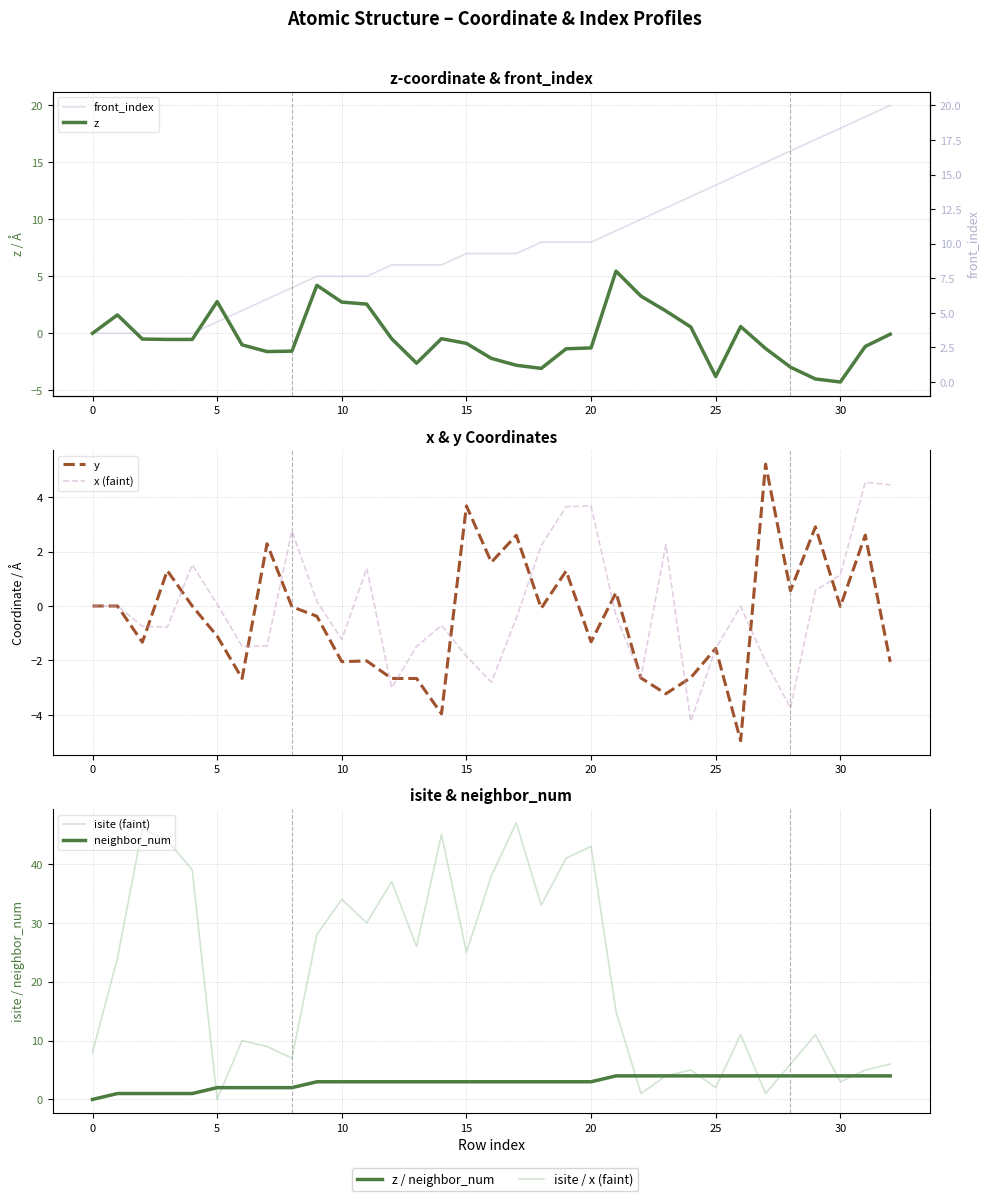

Rank the series at 9 from highest to lowest value.

isite, front_index, z, neighbor_num, x, y